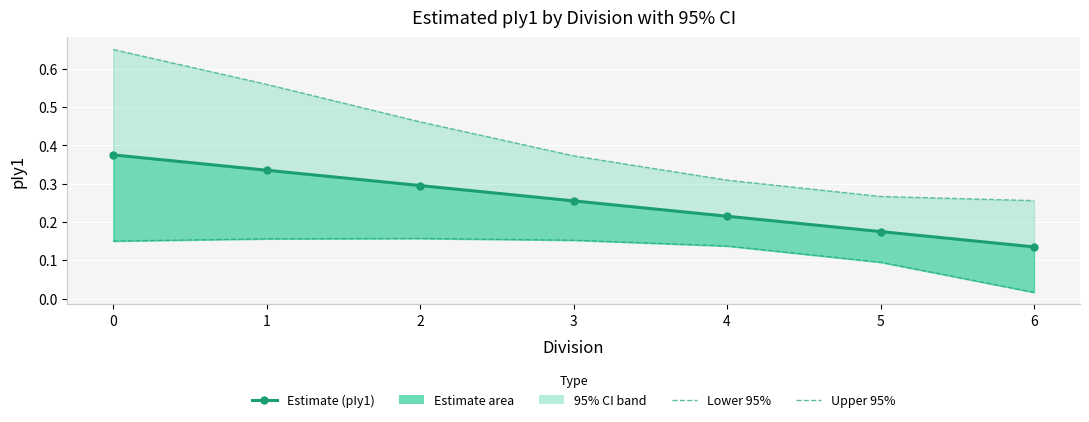

Is the value of Upper 95% at 5 greater than the value of Estimate (pIy1) at 4?

Yes